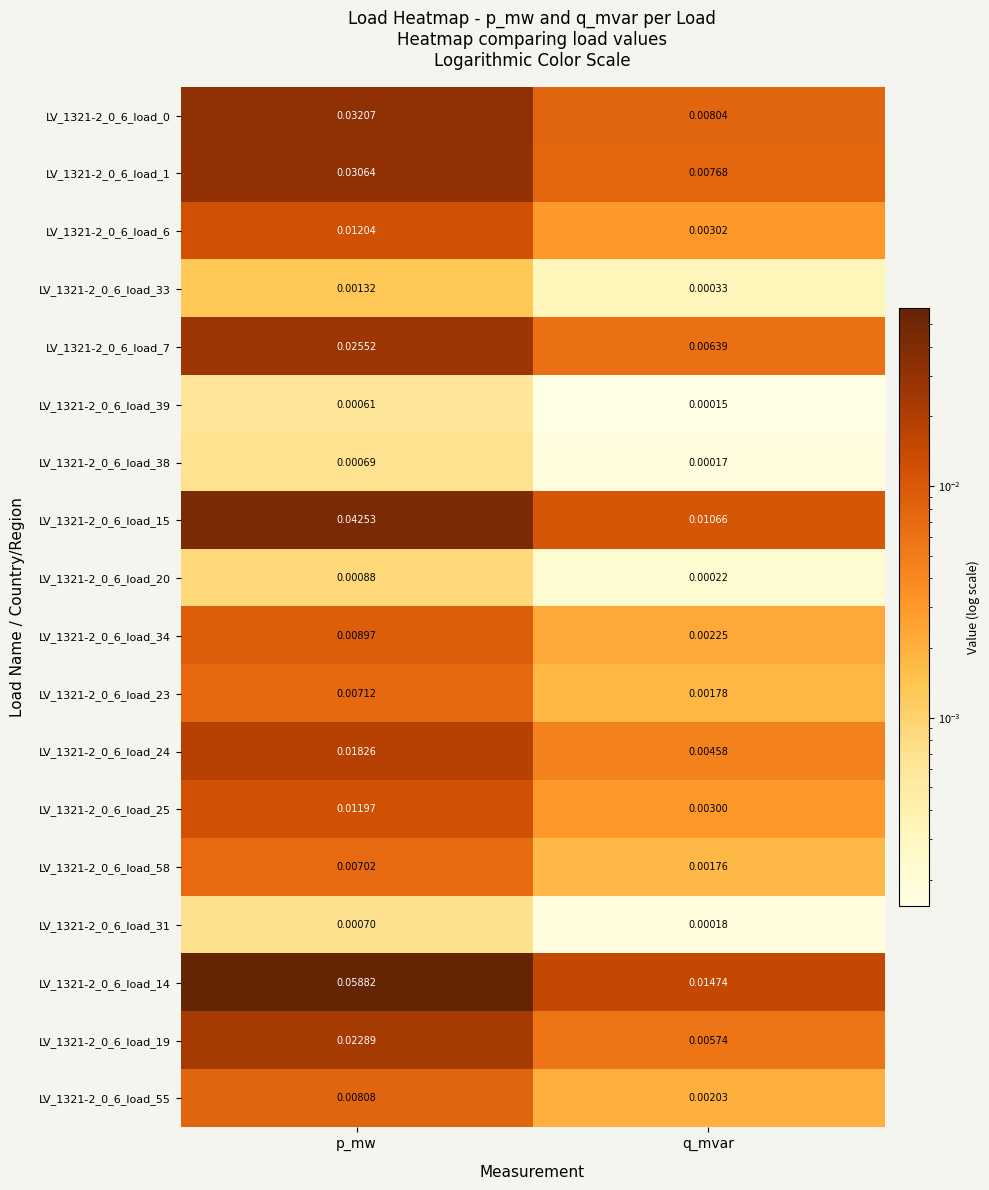

At how many categories does at least one series exceed 0?

2